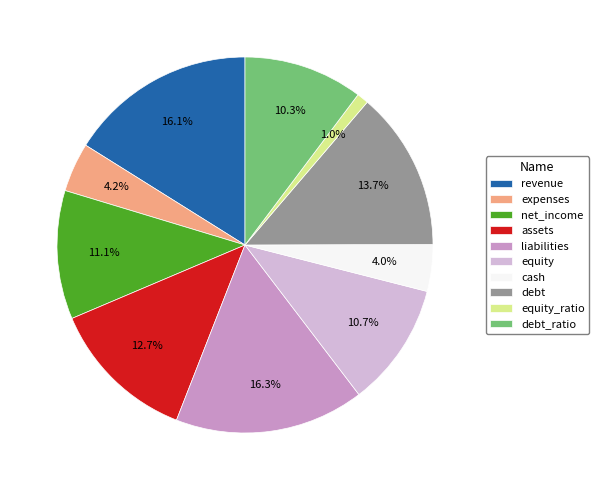

Is there any slice that represents more than half of the pie?

No